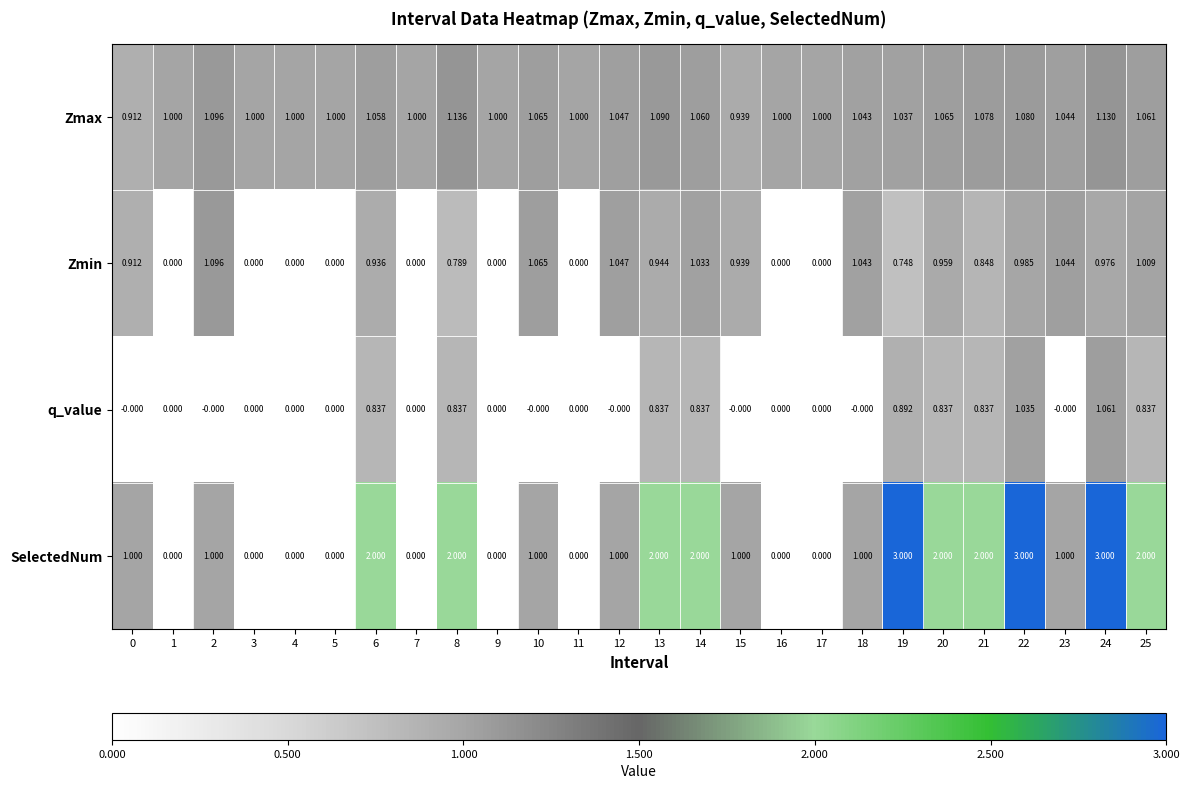

Which series has the widest spread of values?

SelectedNum